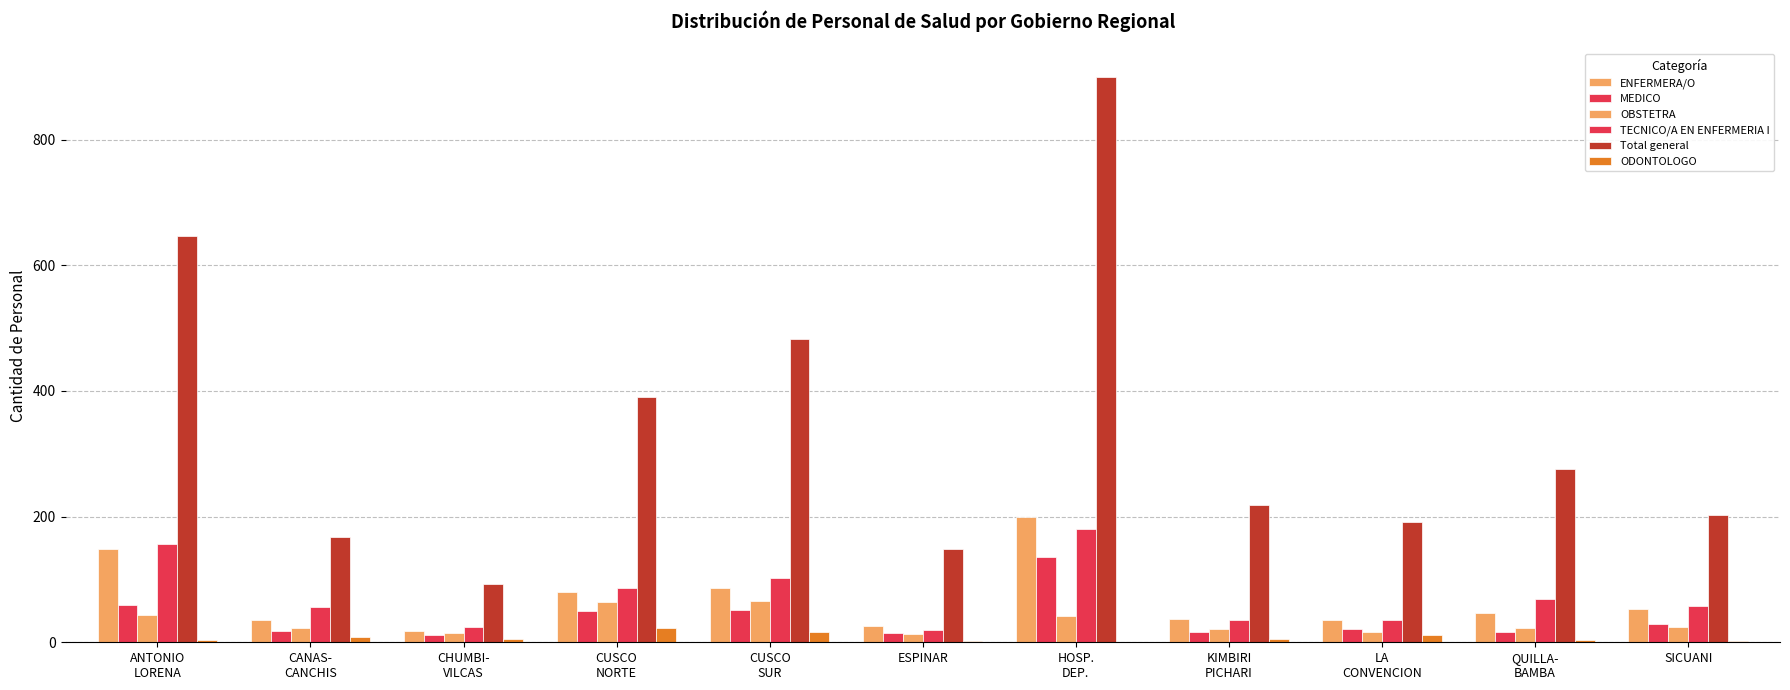

Which label corresponds to the smallest value in the chart?

HOSP.
DEP.